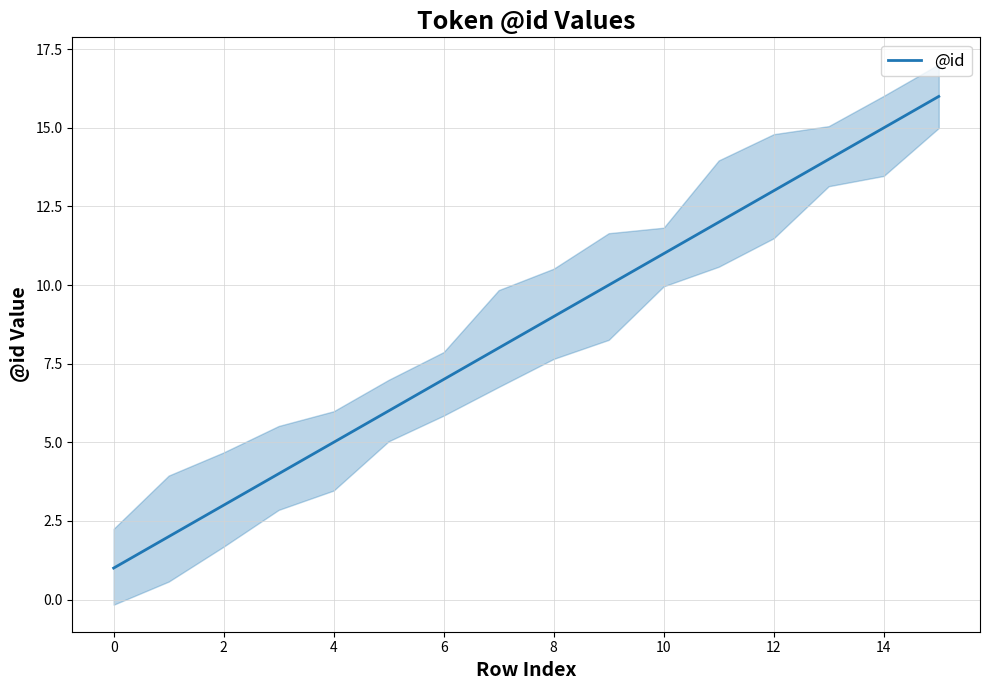

Reading right to left, list all the values displayed in this chart.

16	15	14	13	12	11	10	9	8	7	6	5	4	3	2	1